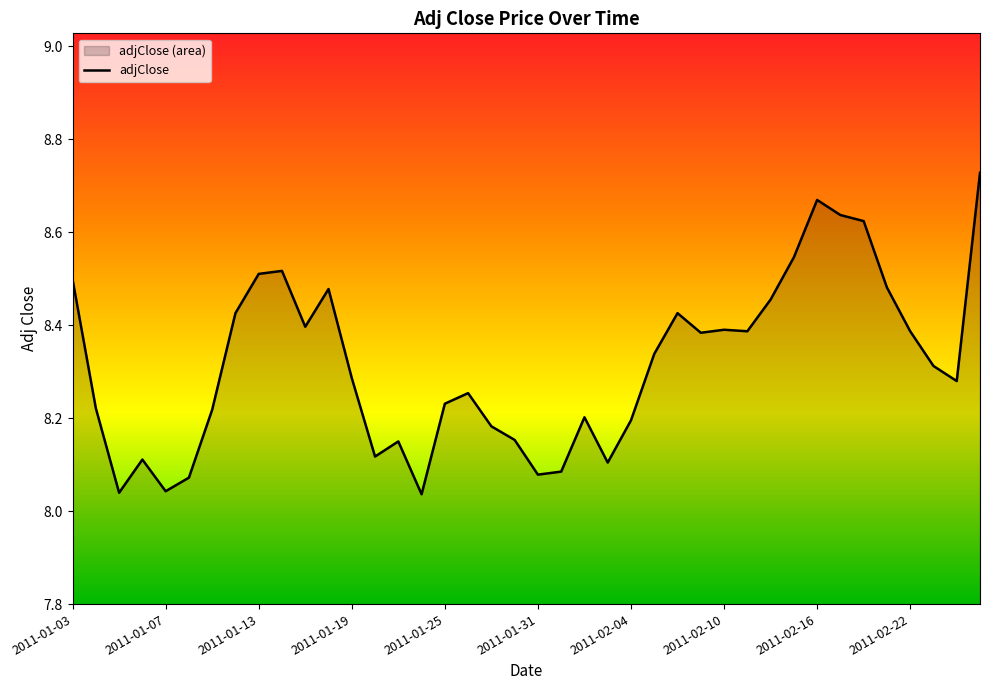

What is the label of the 6th point from the right?

2011-02-18